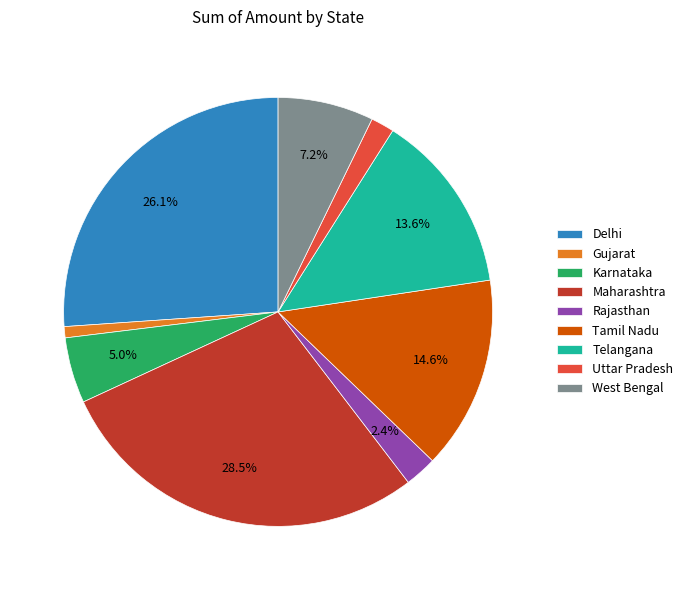

How many slices are in this pie chart?

9